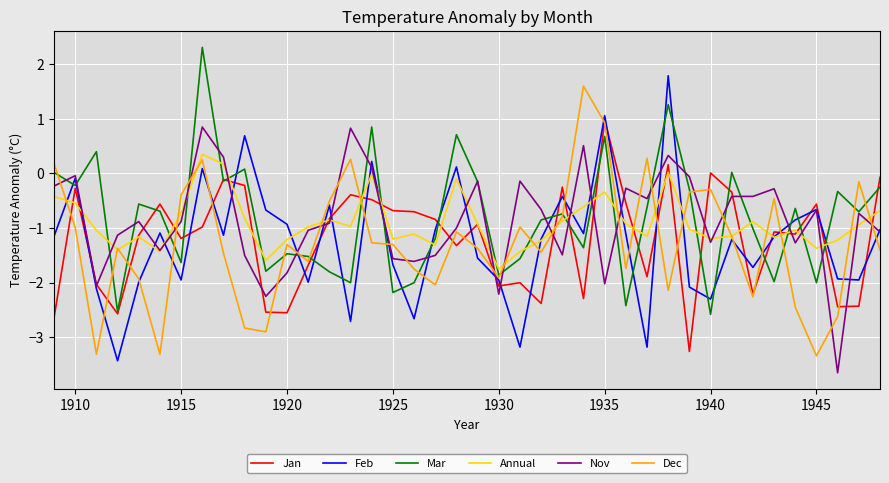

What is the highest value of the Dec series?

1.6